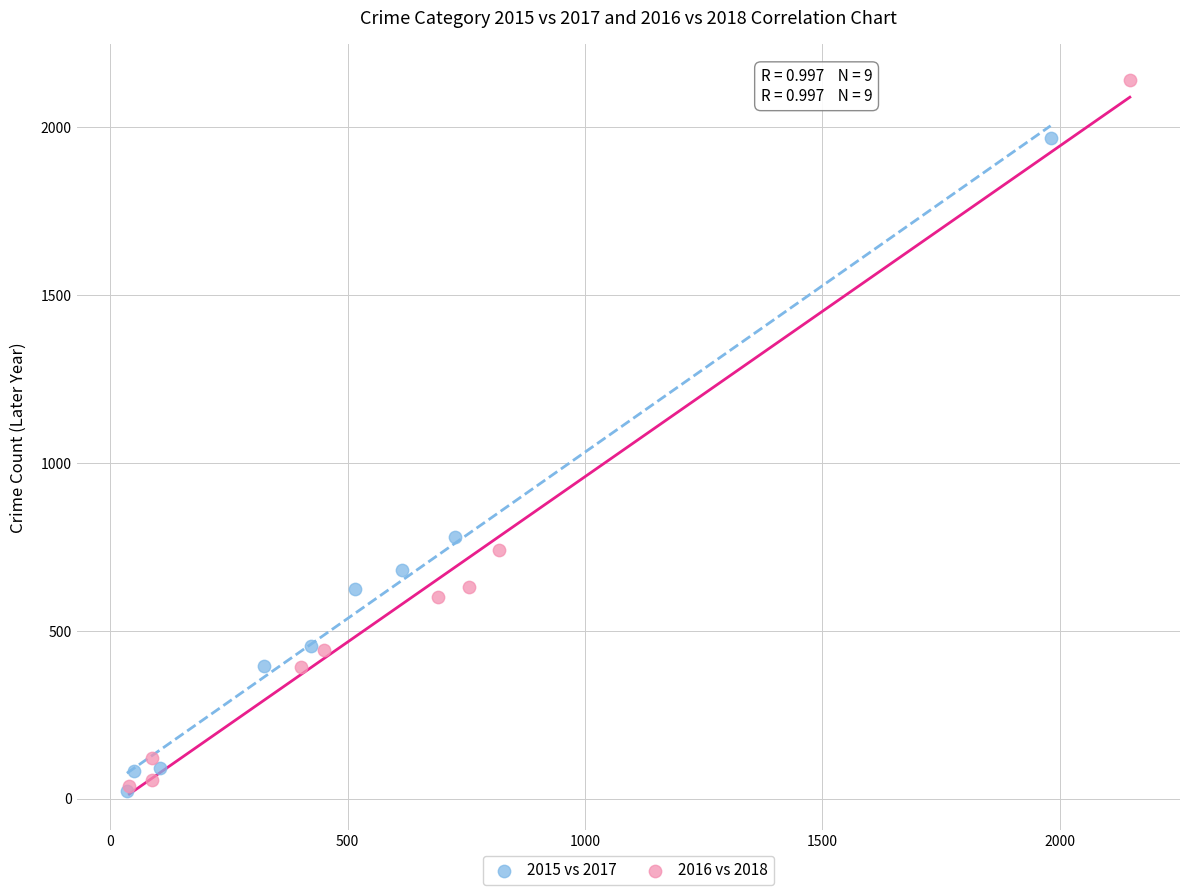

Which series reaches the maximum Y coordinate?

2016 vs 2018